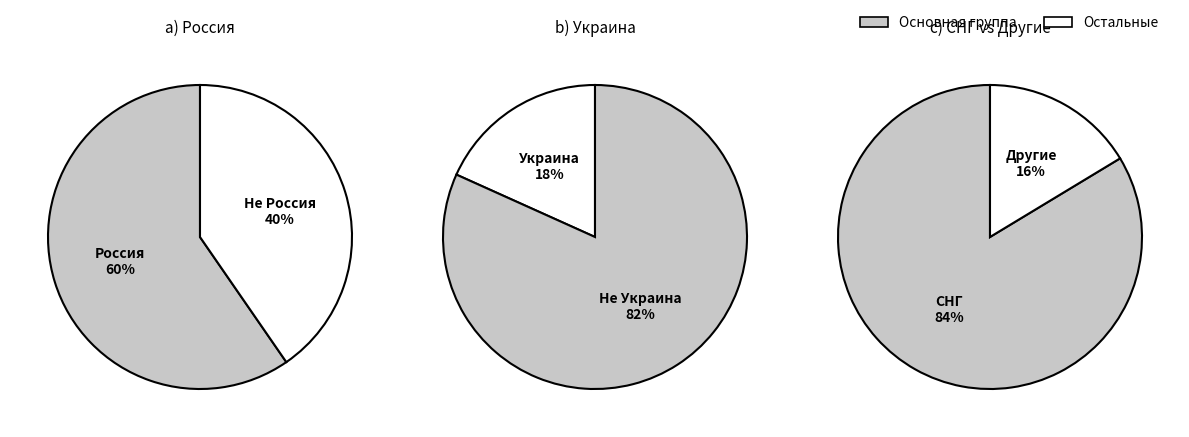

Is it true that Украина is 18% of the pie?

True